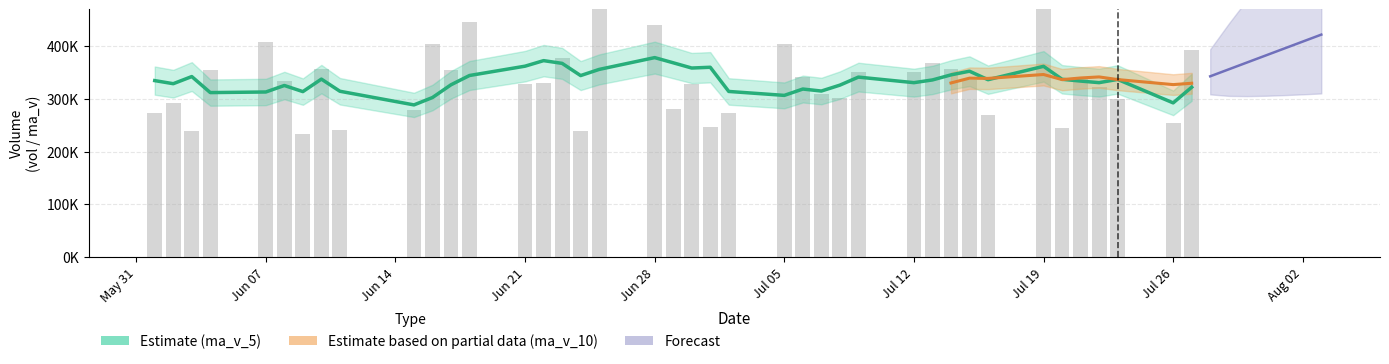

What position from the right is 28?

12